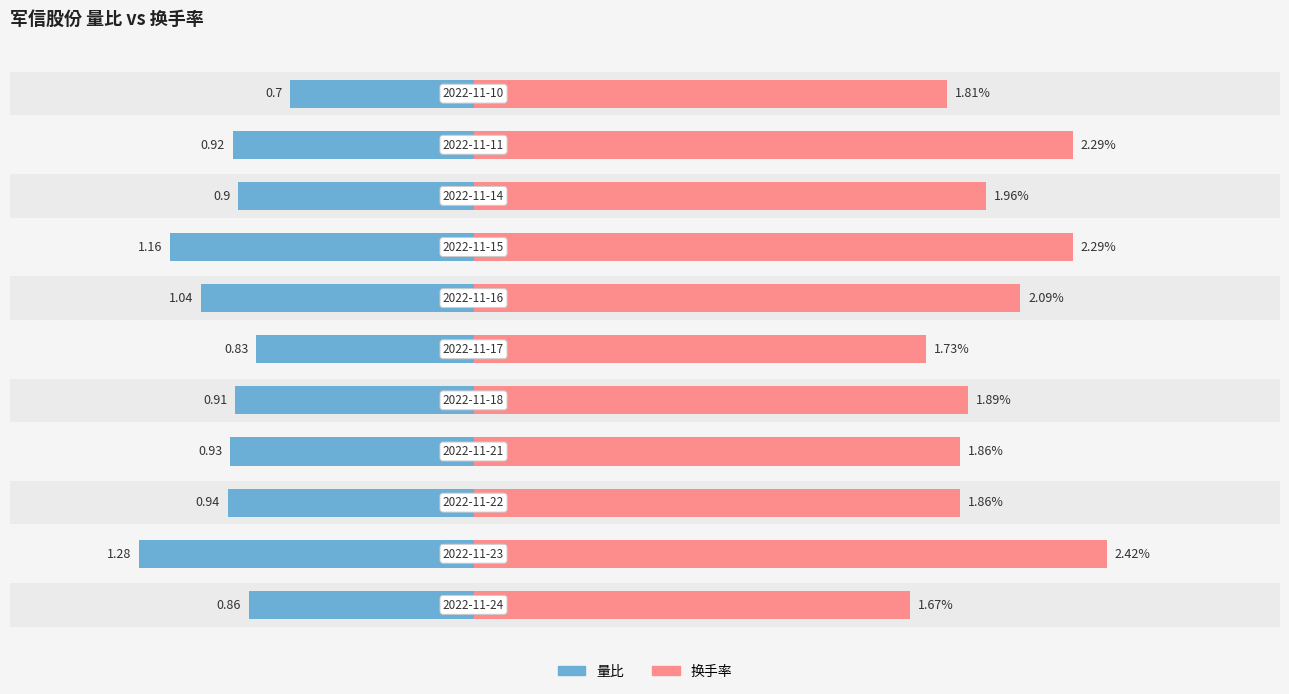

Rank the series by their maximum value, from lowest to highest.

量比, 换手率